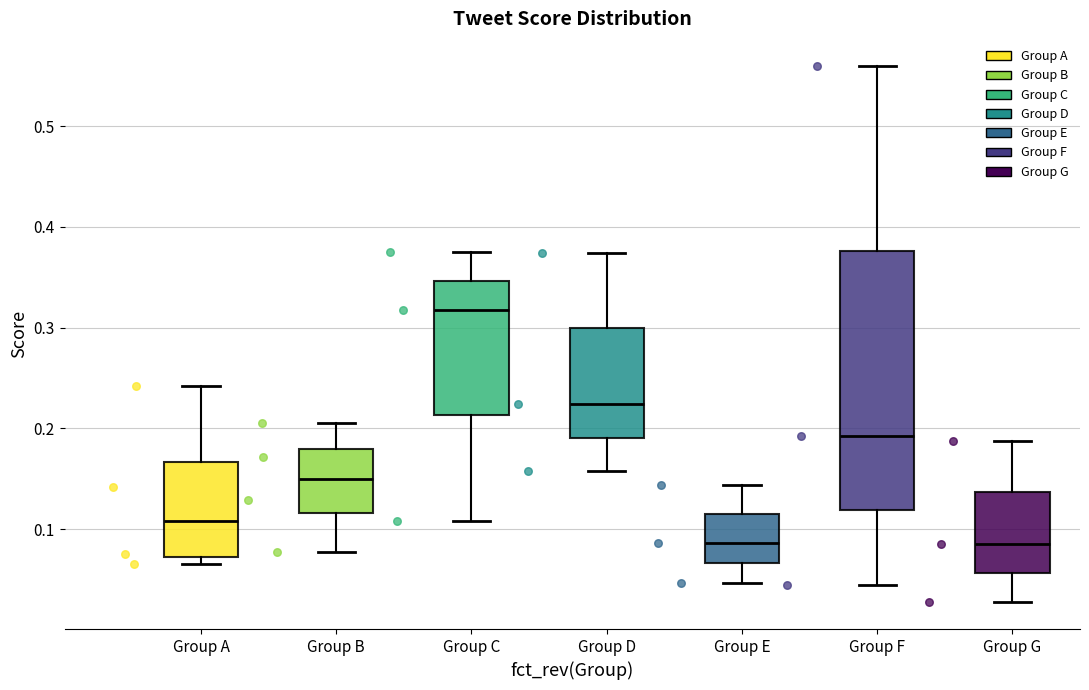

Reading left to right, read every box against the y-axis: the position of its median line, the range the box covers, and the ends of its whiskers. The values are not printed on the chart, so give them approximately, as read against the axis.

Group A: median 0.11, box 0.07 to 0.17, whiskers 0.07 (just below the box's lower edge) to 0.24
Group B: median 0.15, box 0.12 to 0.18, whiskers 0.08 to 0.21
Group C: median 0.32, box 0.21 to 0.35, whiskers 0.11 to 0.37
Group D: median 0.22, box 0.19 to 0.30, whiskers 0.16 to 0.37
Group E: median 0.09, box 0.07 to 0.12, whiskers 0.05 to 0.14
Group F: median 0.19, box 0.12 to 0.38, whiskers 0.05 to 0.56
Group G: median 0.09, box 0.06 to 0.14, whiskers 0.03 to 0.19